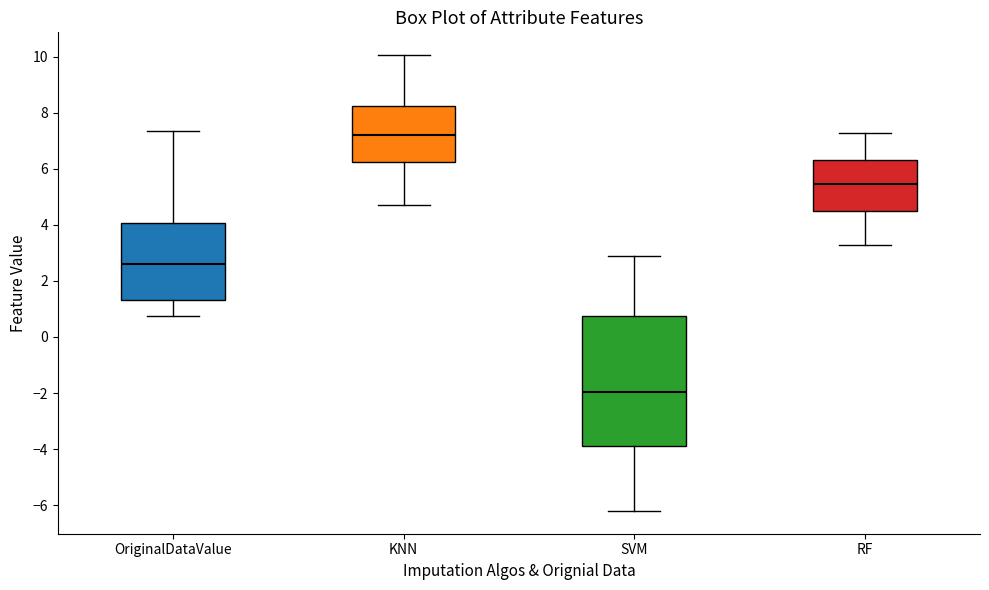

Where is the upper edge of the box for KNN on the y-axis? The values are not printed on the chart, so give them approximately, as read against the axis.

8.2